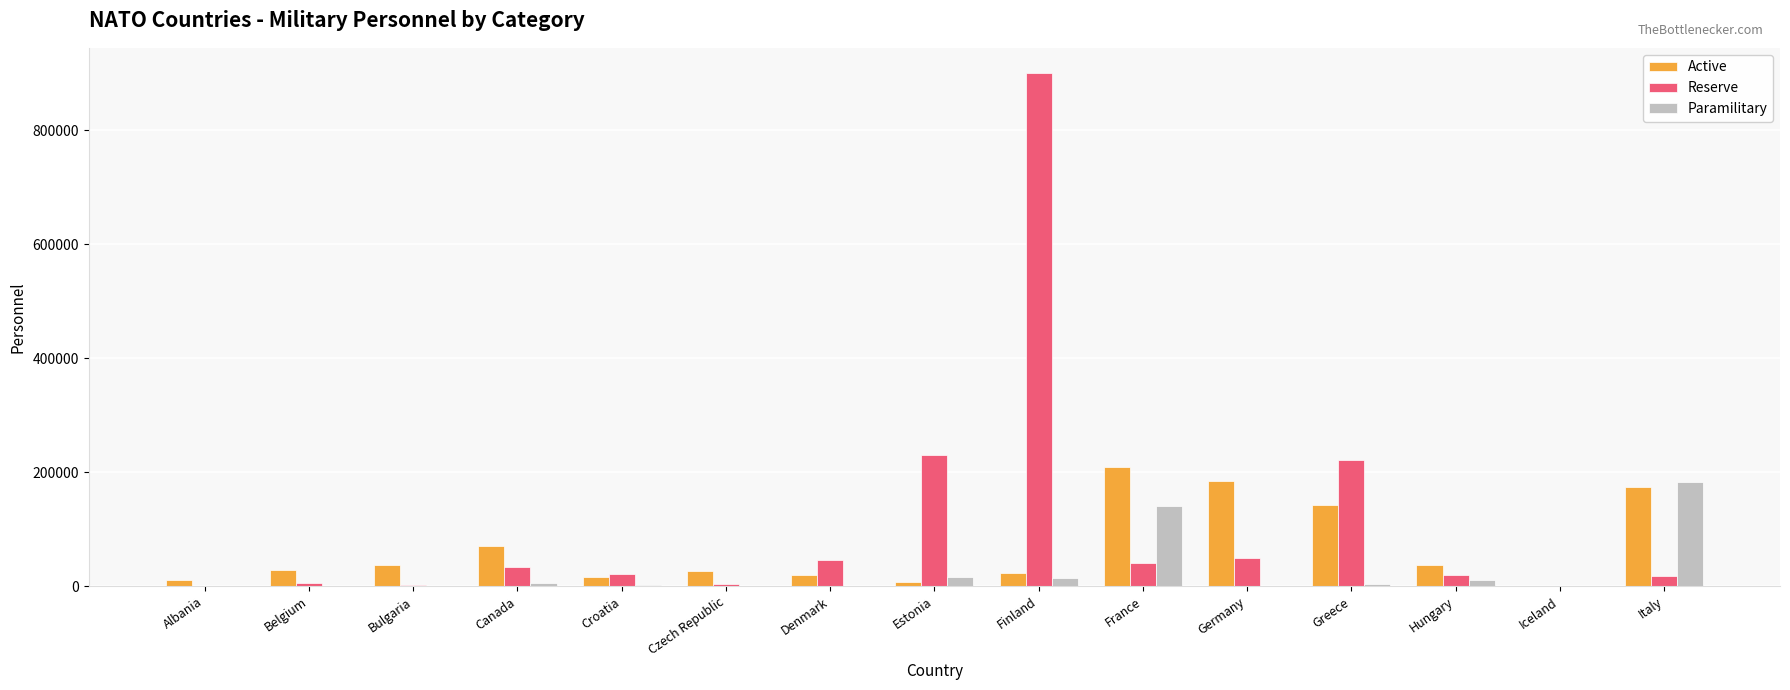

What is the sum of all Active values?

991440